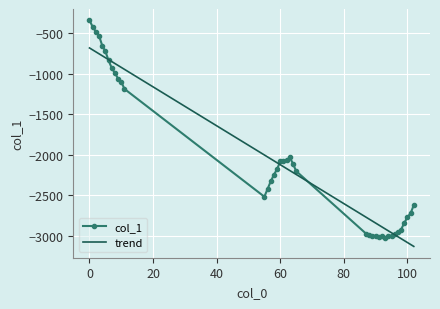

Which series has the widest spread of values?

col_1